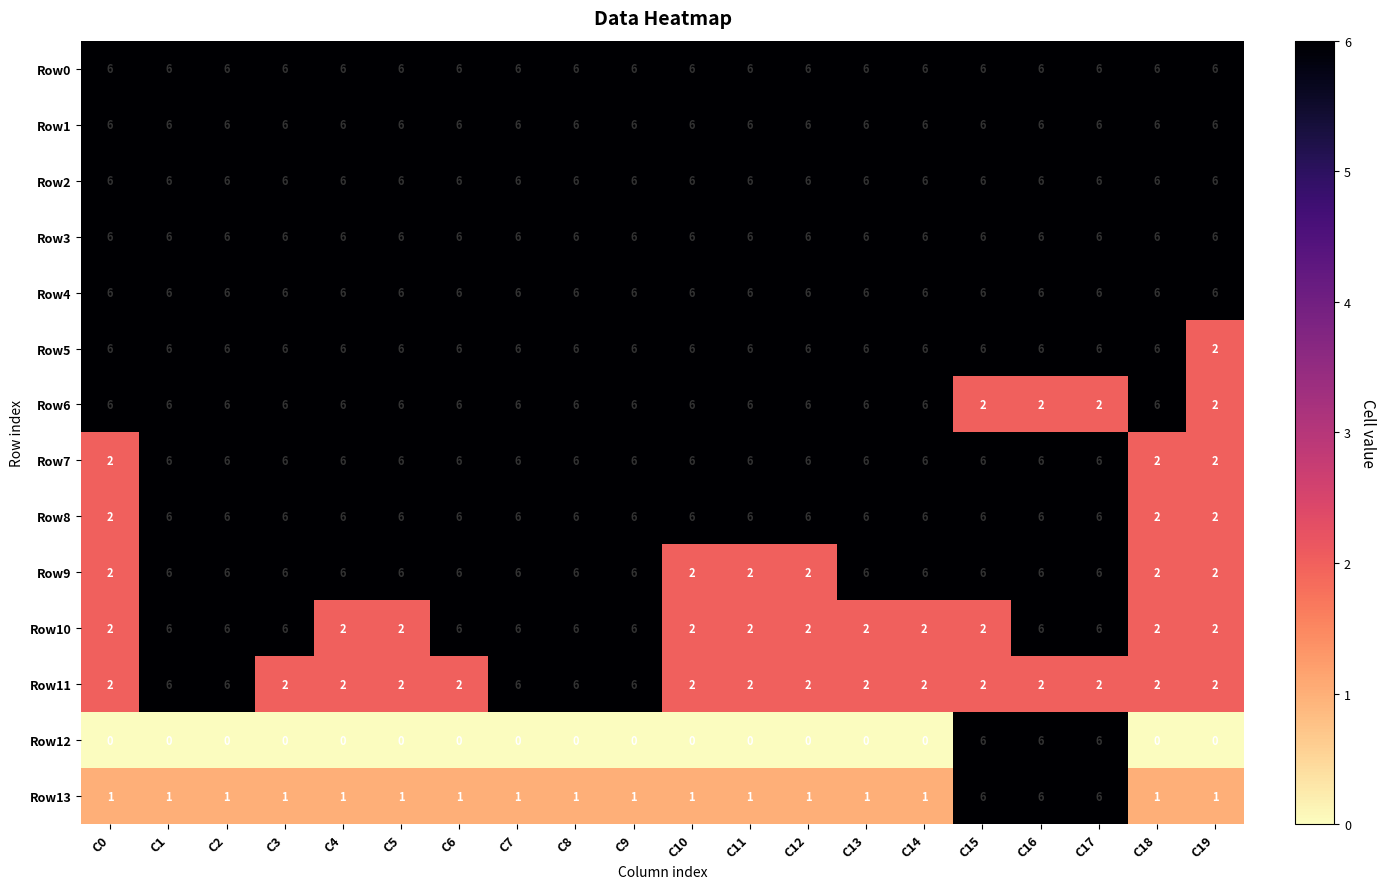

Between C14 and C17, which series saw the biggest shift?

Row12